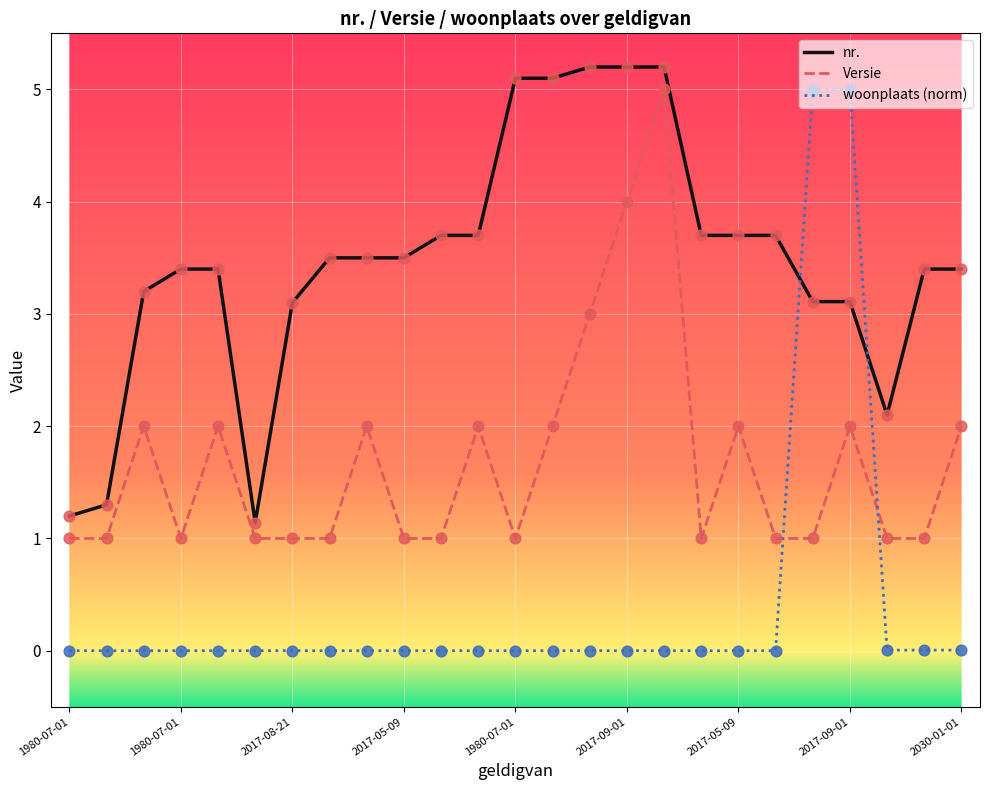

Rank the series by their average value, from highest to lowest.

nr., Versie, woonplaats (norm)